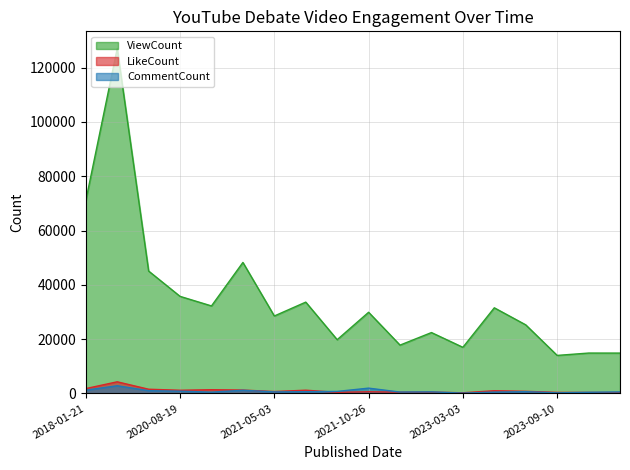

Is the value of ViewCount at 2023-08-12 greater than the value of LikeCount at 2021-10-26?

Yes